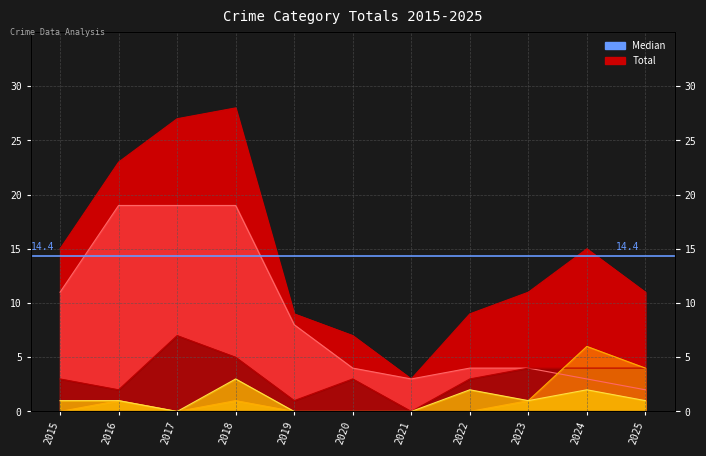

At which category is the sum across all series the highest?

2018